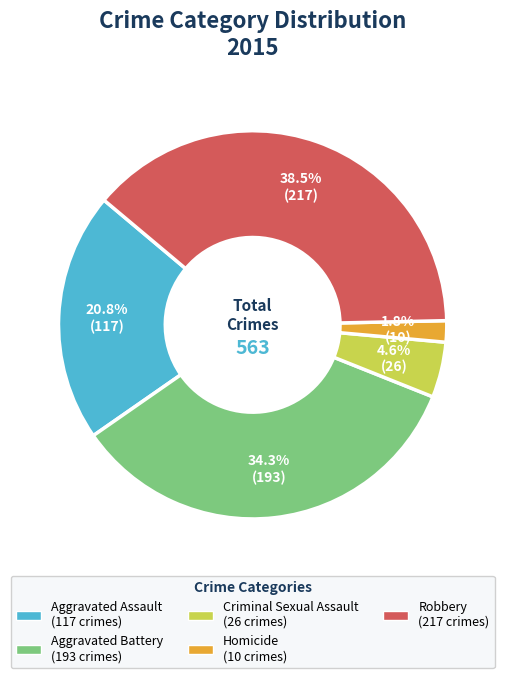

Which slice is the largest?

Robbery